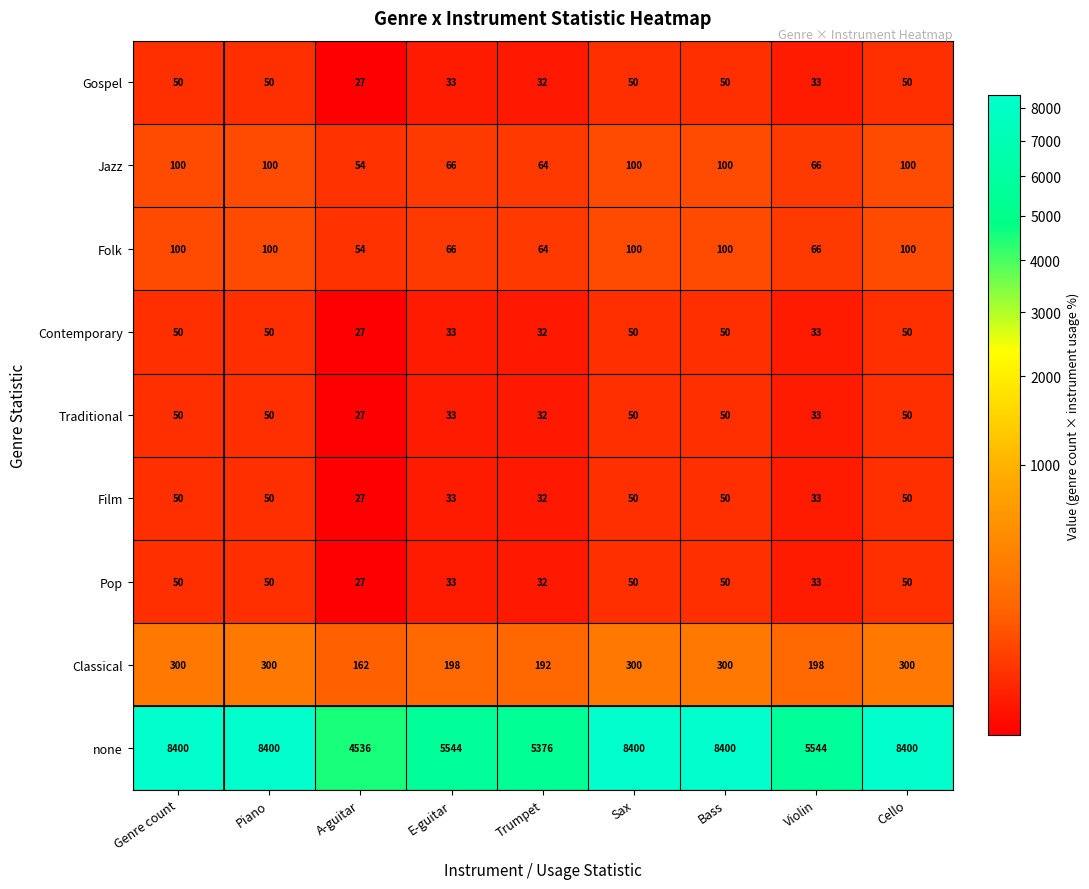

Which label corresponds to the smallest value in the chart?

A-guitar